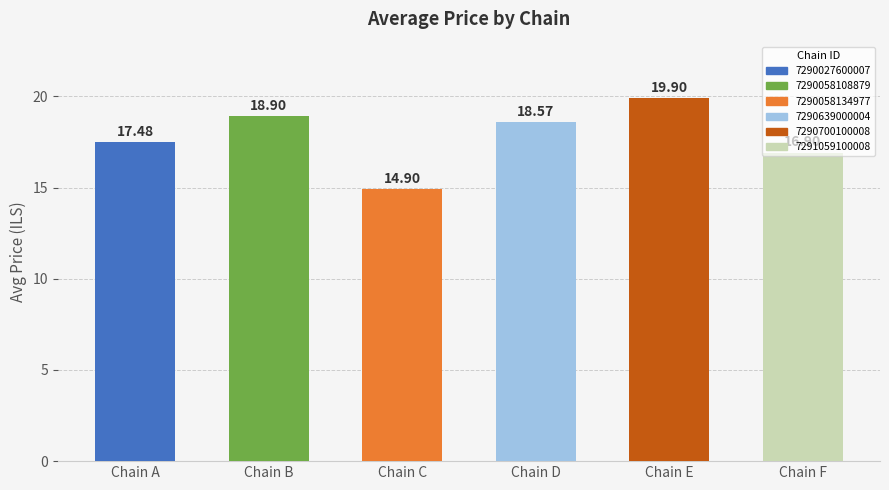

Approximately how many times larger is the value at Chain D compared to Chain A?

1.1